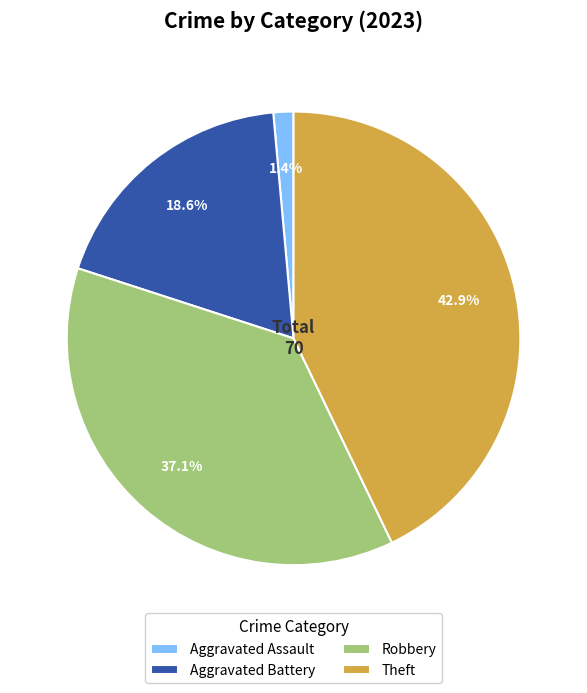

To the nearest percent, what is the average slice percentage?

25%